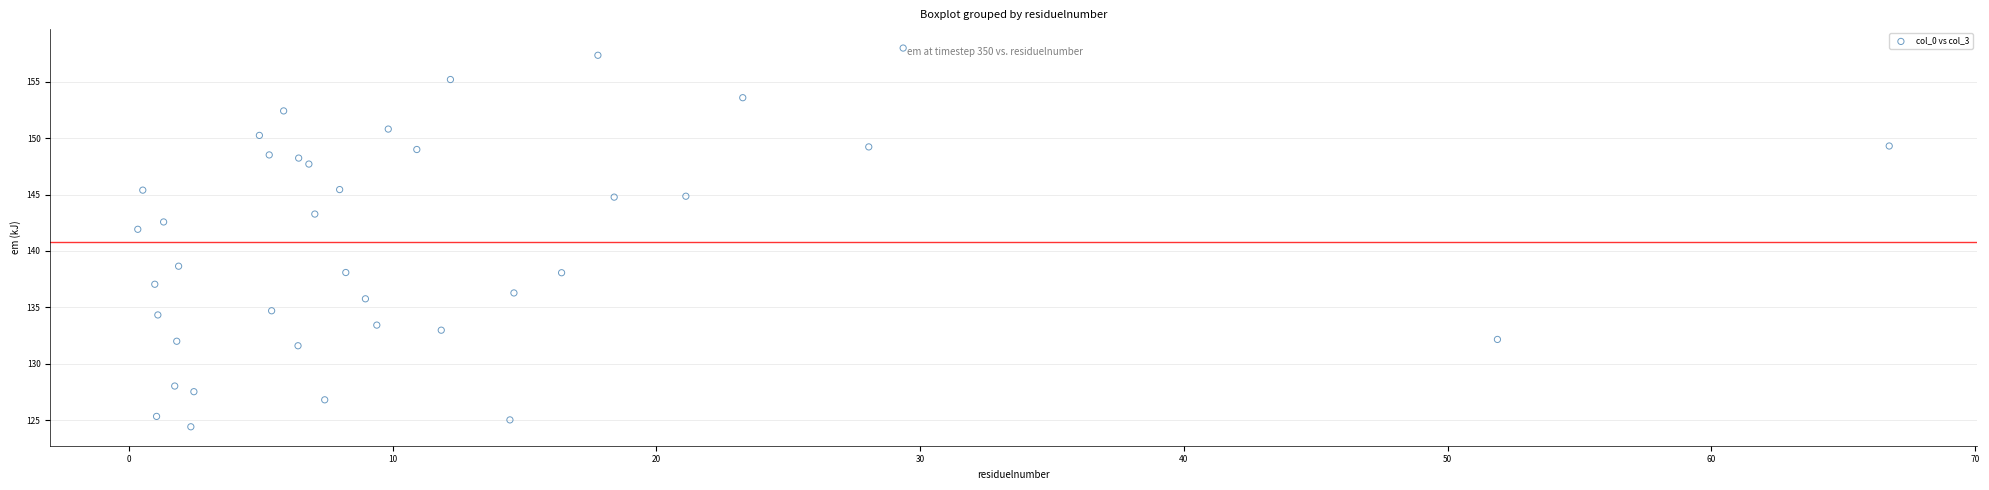

What is the range of Y values (max minus min)?

33.6